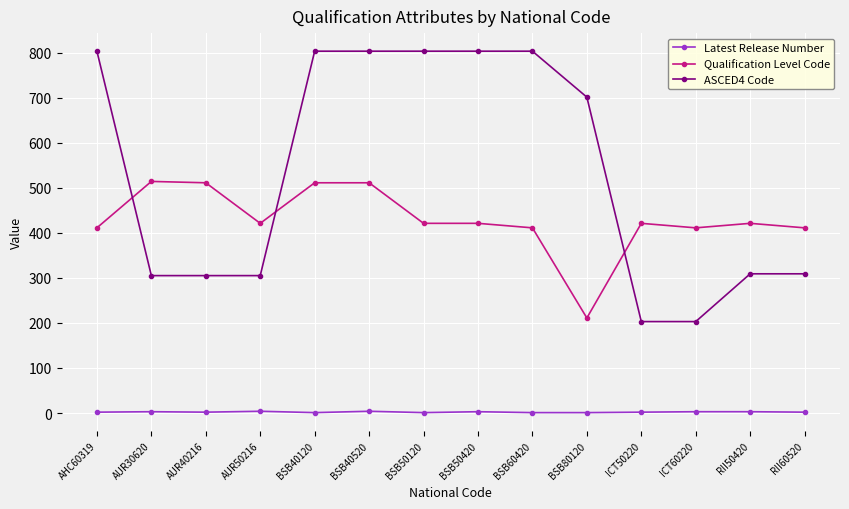

How many times do ASCED4 Code and Qualification Level Code cross each other?

3